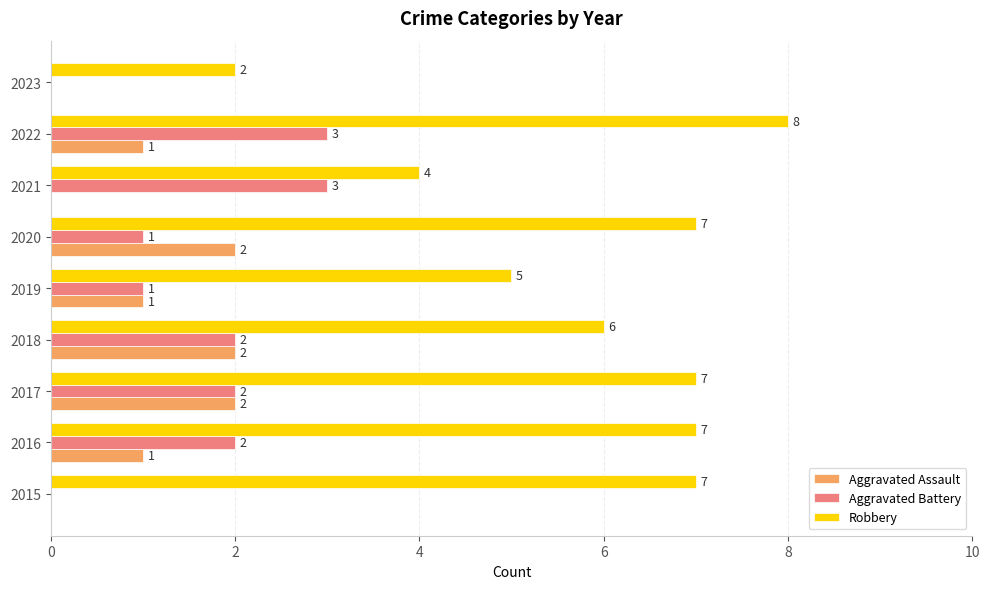

What is the approximate value of Robbery at 2016?

7